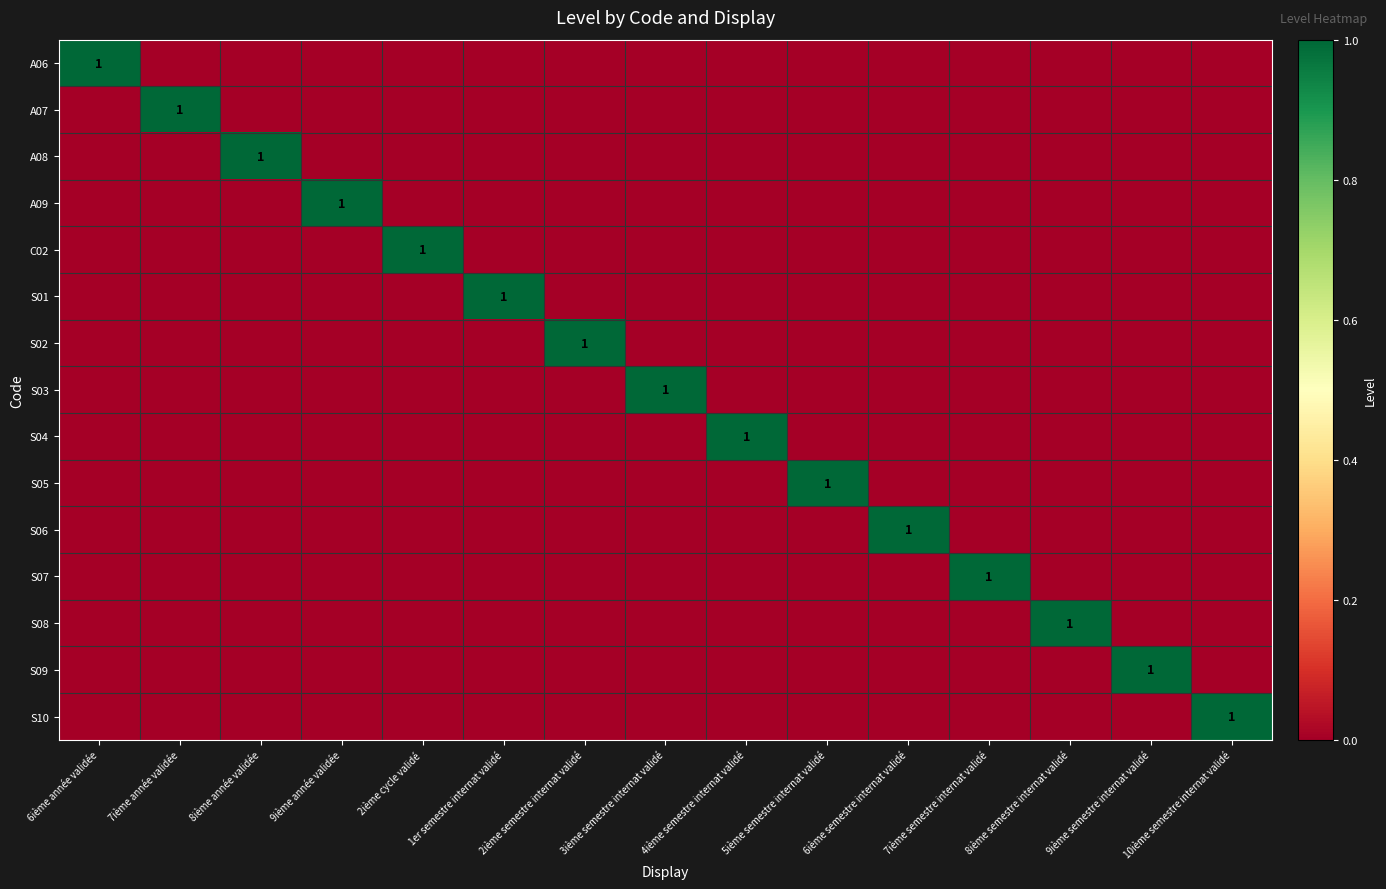

Is it true that A09 equals 0 at 2ième cycle validé?

True